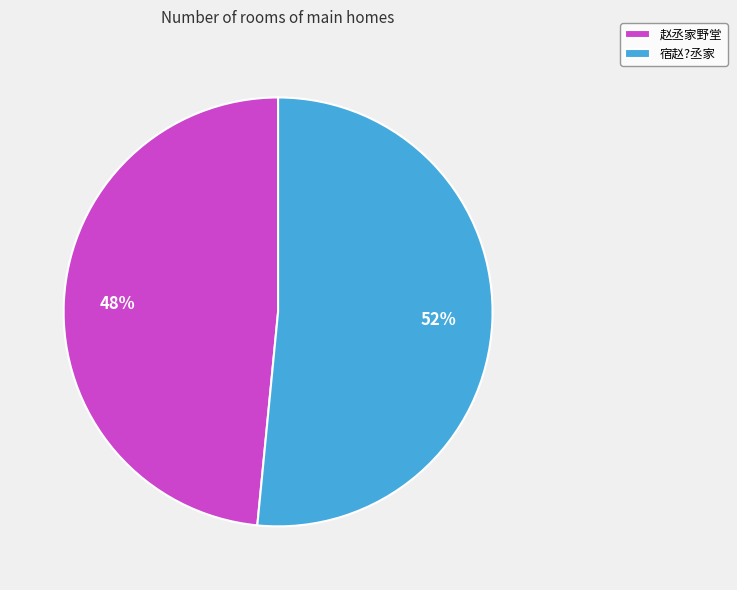

Count the number of slices in the pie.

2